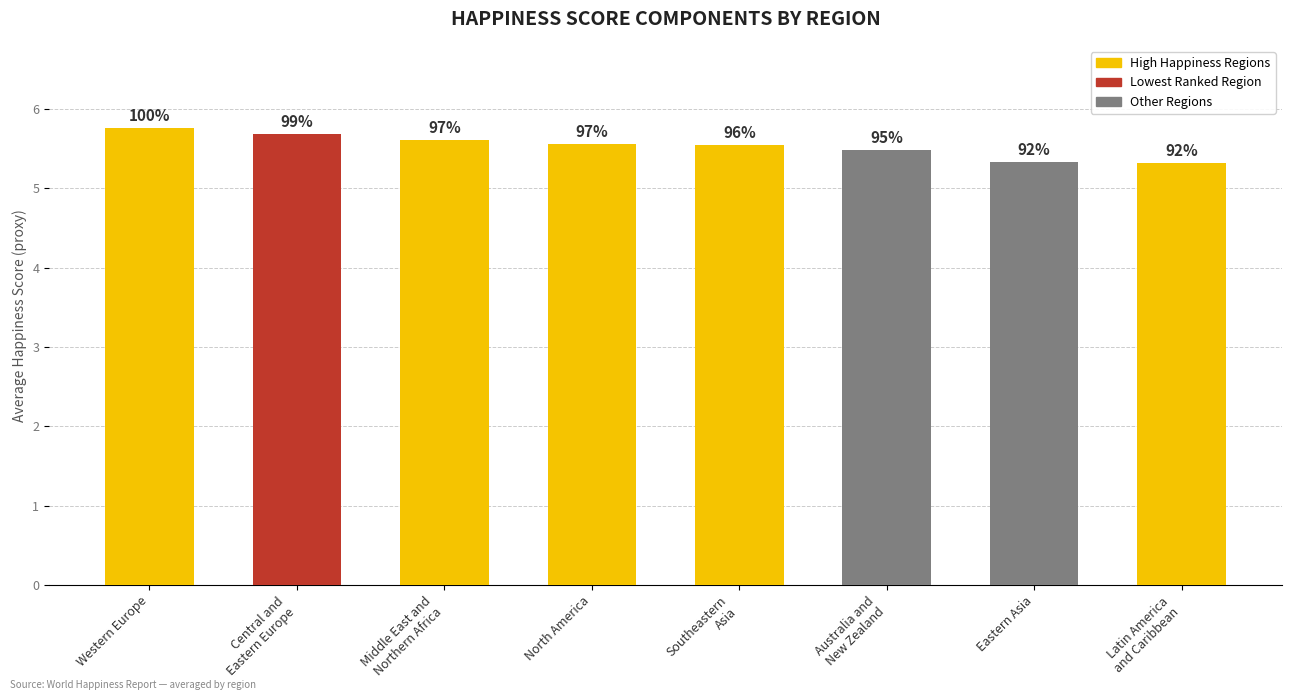

Which label corresponds to the smallest value in the chart?

Latin America
and Caribbean